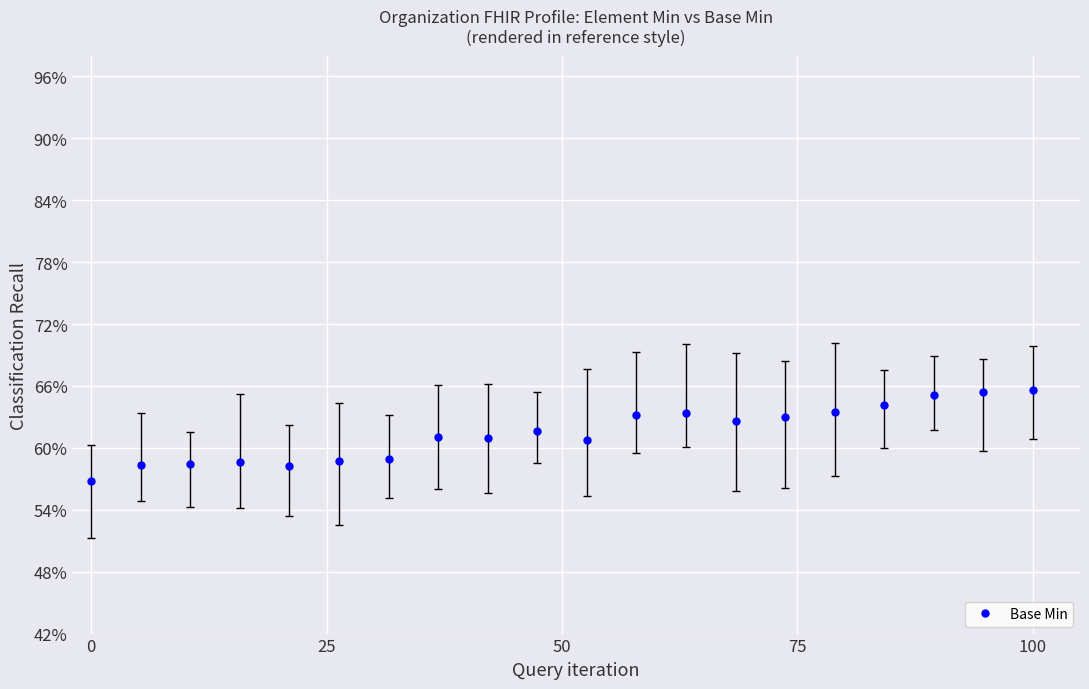

Reading right to left, list all the values displayed in this chart.

0.7	0.7	0.7	0.6	0.6	0.6	0.6	0.6	0.6	0.6	0.6	0.6	0.6	0.6	0.6	0.6	0.6	0.6	0.6	0.6